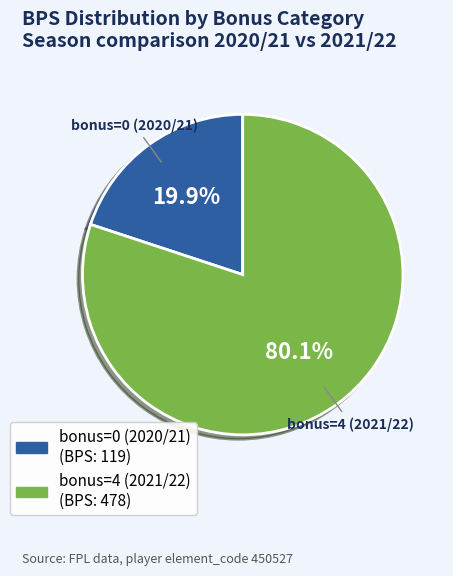

To the nearest percent, what is the difference between the bonus=4 (2021/22) and bonus=0 (2020/21) slice percentages?

60%